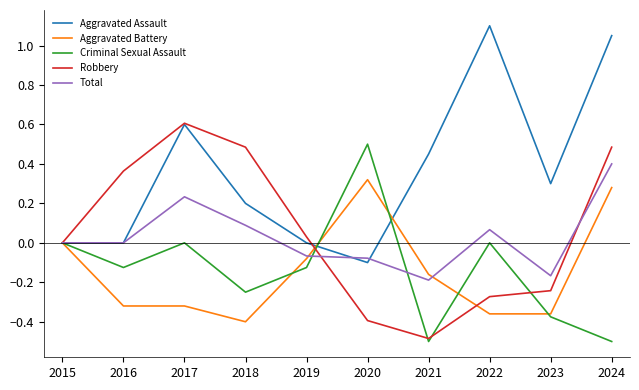

The Aggravated Assault series shows 0.2 at 2017. True or false?

False